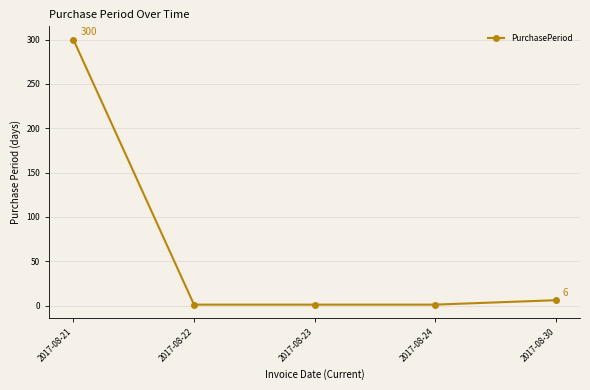

At which label is the value closest to 150?

2017-08-30